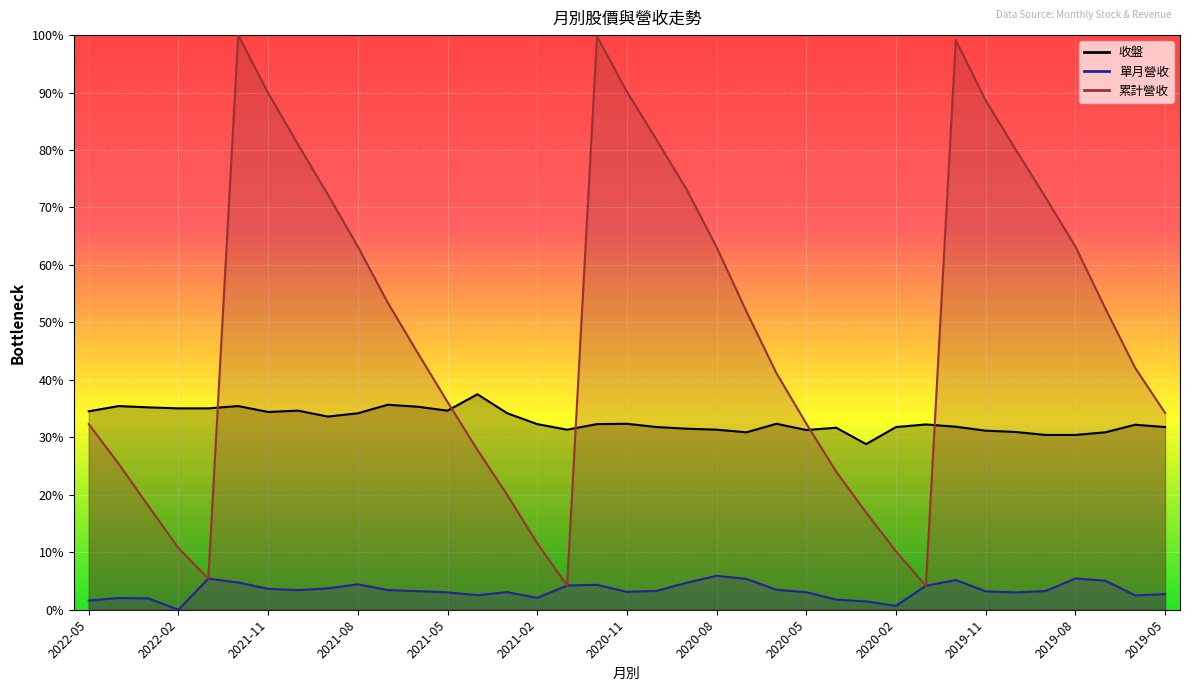

The 單月營收 series shows 2.2 at 2022-05. True or false?

False